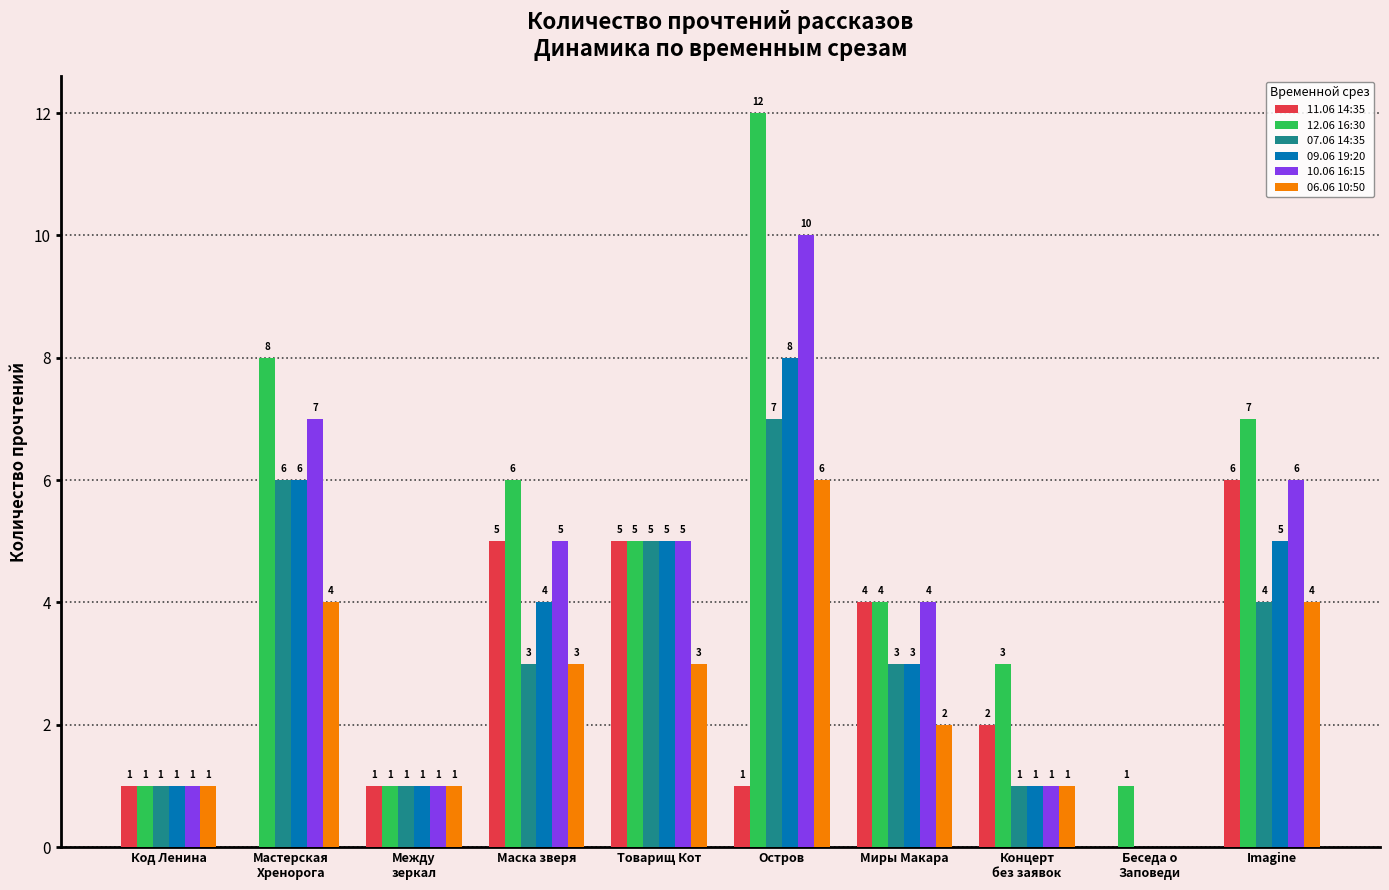

Are the bars horizontal?

No